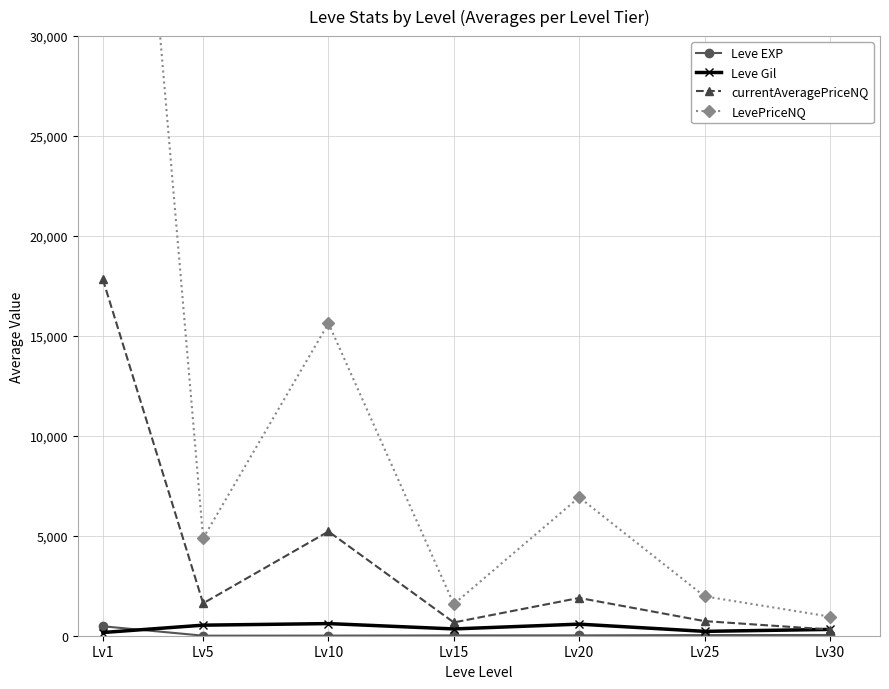

Which has a higher value, Lv1 or Lv15?

Lv1